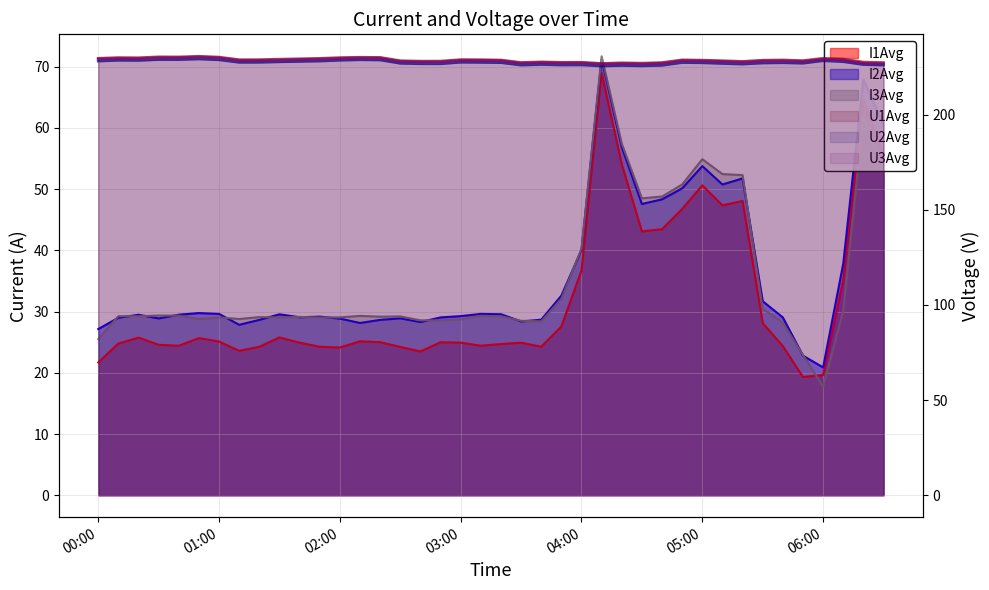

What is the difference between the highest and lowest values at 2025-01-09 03:20:00?

203.9